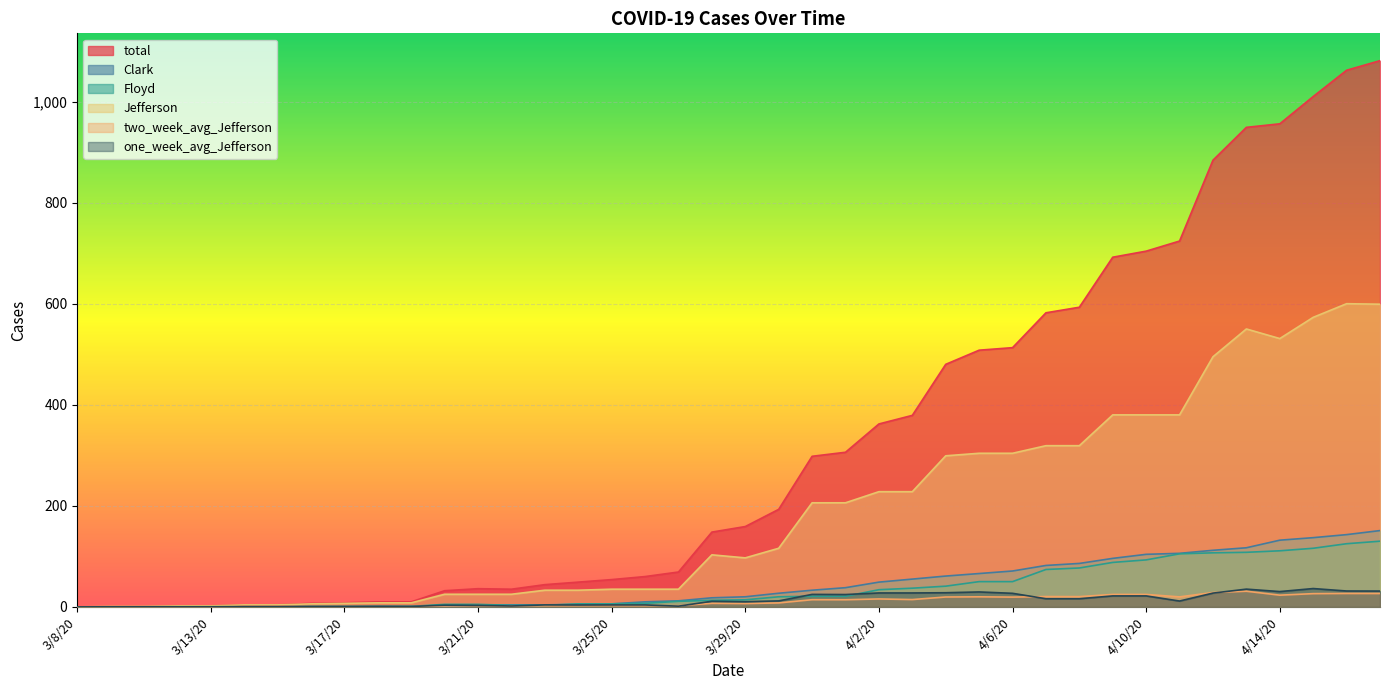

Reading left to right, list all the values displayed in this chart.

total: 3/8/20=0.0	3/9/20=1.0	3/11/20=1.0	3/12/20=2.0	3/13/20=2.0	3/14/20=4.0	3/15/20=4.0	3/16/20=7.0	3/17/20=8.0	3/18/20=10.0	3/19/20=10.0	3/20/20=32.0	3/21/20=36.0	3/22/20=35.0	3/23/20=44.0	3/24/20=49.0	3/25/20=54.0	3/26/20=60.0	3/27/20=69.0	3/28/20=148.0	3/29/20=159.0	3/30/20=193.0	3/31/20=298.0	4/1/20=306.0	4/2/20=362.0	4/3/20=379.0	4/4/20=480.0	4/5/20=508.0	4/6/20=513.0	4/7/20=582.0	4/8/20=593.0	4/9/20=692.0	4/10/20=704.0	4/11/20=724.0	4/12/20=884.0	4/13/20=949.0	4/14/20=956.0	4/15/20=1010.0	4/16/20=1062.0	4/17/20=1081.0
Clark: 3/8/20=0.0	3/9/20=0.0	3/11/20=0.0	3/12/20=0.0	3/13/20=0.0	3/14/20=0.0	3/15/20=0.0	3/16/20=0.0	3/17/20=0.0	3/18/20=1.0	3/19/20=1.0	3/20/20=1.0	3/21/20=4.0	3/22/20=4.0	3/23/20=4.0	3/24/20=5.0	3/25/20=6.0	3/26/20=10.0	3/27/20=12.0	3/28/20=18.0	3/29/20=20.0	3/30/20=27.0	3/31/20=33.0	4/1/20=38.0	4/2/20=49.0	4/3/20=55.0	4/4/20=61.0	4/5/20=66.0	4/6/20=71.0	4/7/20=82.0	4/8/20=86.0	4/9/20=96.0	4/10/20=104.0	4/11/20=106.0	4/12/20=112.0	4/13/20=117.0	4/14/20=132.0	4/15/20=137.0	4/16/20=143.0	4/17/20=151.0
Floyd: 3/8/20=0.0	3/9/20=0.0	3/11/20=0.0	3/12/20=0.0	3/13/20=0.0	3/14/20=0.0	3/15/20=0.0	3/16/20=1.0	3/17/20=1.0	3/18/20=1.0	3/19/20=1.0	3/20/20=5.0	3/21/20=5.0	3/22/20=3.0	3/23/20=3.0	3/24/20=6.0	3/25/20=6.0	3/26/20=7.0	3/27/20=11.0	3/28/20=13.0	3/29/20=14.0	3/30/20=20.0	3/31/20=21.0	4/1/20=21.0	4/2/20=34.0	4/3/20=37.0	4/4/20=41.0	4/5/20=50.0	4/6/20=50.0	4/7/20=74.0	4/8/20=77.0	4/9/20=88.0	4/10/20=93.0	4/11/20=105.0	4/12/20=107.0	4/13/20=108.0	4/14/20=111.0	4/15/20=116.0	4/16/20=125.0	4/17/20=130.0
Jefferson: 3/8/20=0.0	3/9/20=1.0	3/11/20=1.0	3/12/20=2.0	3/13/20=2.0	3/14/20=4.0	3/15/20=4.0	3/16/20=6.0	3/17/20=7.0	3/18/20=8.0	3/19/20=8.0	3/20/20=25.0	3/21/20=25.0	3/22/20=25.0	3/23/20=33.0	3/24/20=33.0	3/25/20=35.0	3/26/20=35.0	3/27/20=35.0	3/28/20=103.0	3/29/20=97.0	3/30/20=116.0	3/31/20=206.0	4/1/20=206.0	4/2/20=228.0	4/3/20=228.0	4/4/20=299.0	4/5/20=304.0	4/6/20=304.0	4/7/20=319.0	4/8/20=319.0	4/9/20=380.0	4/10/20=380.0	4/11/20=380.0	4/12/20=495.0	4/13/20=550.0	4/14/20=531.0	4/15/20=573.0	4/16/20=600.0	4/17/20=599.0
two_week_avg_Jefferson: 3/8/20=0.0	3/9/20=0.1	3/11/20=0.1	3/12/20=0.1	3/13/20=0.1	3/14/20=0.3	3/15/20=0.3	3/16/20=0.4	3/17/20=0.5	3/18/20=0.6	3/19/20=0.6	3/20/20=1.8	3/21/20=2.4	3/22/20=1.8	3/23/20=2.3	3/24/20=2.3	3/25/20=2.4	3/26/20=2.4	3/27/20=2.4	3/28/20=7.1	3/29/20=6.6	3/30/20=7.9	3/31/20=14.2	4/1/20=14.1	4/2/20=15.7	4/3/20=14.5	4/4/20=19.6	4/5/20=19.9	4/6/20=19.4	4/7/20=20.4	4/8/20=20.3	4/9/20=24.6	4/10/20=24.6	4/11/20=19.8	4/12/20=28.4	4/13/20=31.0	4/14/20=23.2	4/15/20=26.2	4/16/20=26.6	4/17/20=26.5
one_week_avg_Jefferson: 3/8/20=0.0	3/9/20=0.1	3/11/20=0.1	3/12/20=0.3	3/13/20=0.3	3/14/20=0.6	3/15/20=0.6	3/16/20=0.7	3/17/20=0.9	3/18/20=1.0	3/19/20=0.9	3/20/20=3.3	3/21/20=3.0	3/22/20=1.8	3/23/20=3.9	3/24/20=3.7	3/25/20=3.9	3/26/20=3.9	3/27/20=1.4	3/28/20=11.1	3/29/20=10.3	3/30/20=11.9	3/31/20=24.7	4/1/20=24.4	4/2/20=27.6	4/3/20=27.6	4/4/20=28.0	4/5/20=29.6	4/6/20=26.9	4/7/20=16.1	4/8/20=16.1	4/9/20=21.7	4/10/20=21.7	4/11/20=11.6	4/12/20=27.3	4/13/20=35.1	4/14/20=30.3	4/15/20=36.3	4/16/20=31.4	4/17/20=31.3